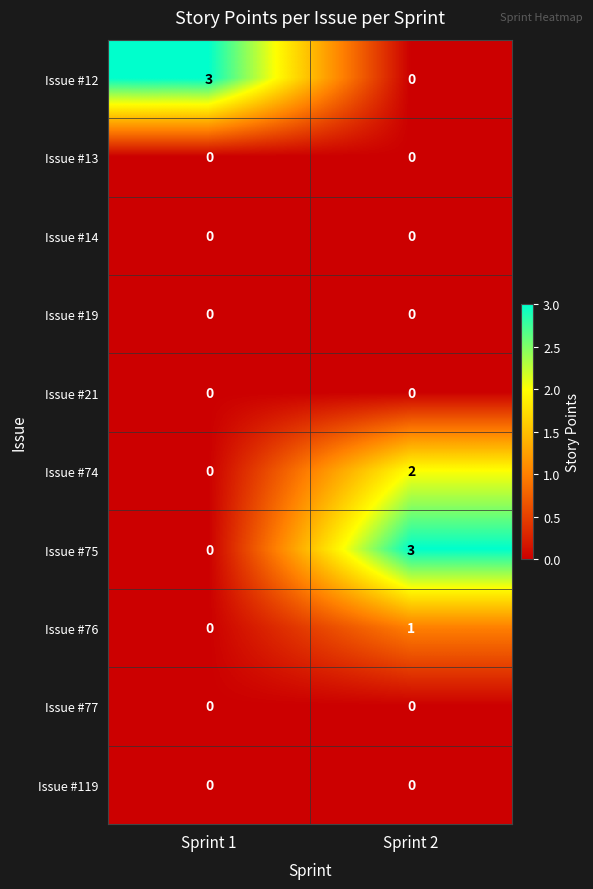

Reading left to right, extract all data points from this chart.

Issue #12: Sprint 1=3	Sprint 2=0
Issue #13: Sprint 1=0	Sprint 2=0
Issue #14: Sprint 1=0	Sprint 2=0
Issue #19: Sprint 1=0	Sprint 2=0
Issue #21: Sprint 1=0	Sprint 2=0
Issue #74: Sprint 1=0	Sprint 2=2
Issue #75: Sprint 1=0	Sprint 2=3
Issue #76: Sprint 1=0	Sprint 2=1
Issue #77: Sprint 1=0	Sprint 2=0
Issue #119: Sprint 1=0	Sprint 2=0